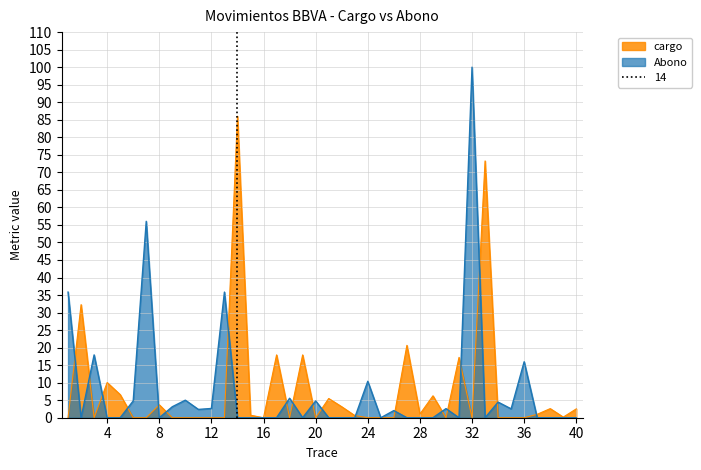

Reading left to right, transcribe all the data shown in this chart.

cargo: 1=0.0	2=32.3	3=0.0	4=10.0	5=6.6	6=0.0	7=0.0	8=3.7	9=0.0	10=0.0	11=0.0	12=0.0	13=0.0	14=86.0	15=0.7	16=0.0	17=17.9	18=0.0	19=17.9	20=0.0	21=5.5	22=3.1	23=0.6	24=0.0	25=0.0	26=0.0	27=20.6	28=1.0	29=6.2	30=0.0	31=17.2	32=0.0	33=73.3	34=0.0	35=0.0	36=0.0	37=1.0	38=2.6	39=0.2	40=2.5
Abono: 1=35.8	2=0.0	3=17.9	4=0.0	5=0.0	6=4.8	7=56.0	8=0.0	9=3.1	10=5.0	11=2.4	12=2.6	13=35.8	14=0.0	15=0.0	16=0.0	17=0.0	18=5.6	19=0.0	20=4.8	21=0.0	22=0.0	23=0.0	24=10.4	25=0.0	26=2.0	27=0.0	28=0.0	29=0.0	30=2.6	31=0.0	32=100.0	33=0.0	34=4.5	35=2.5	36=16.0	37=0.0	38=0.0	39=0.0	40=0.0